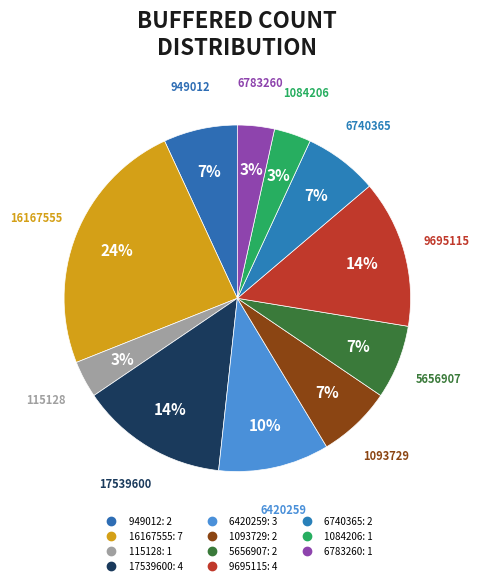

True or false: 6740365 accounts for 1% of the total.

False